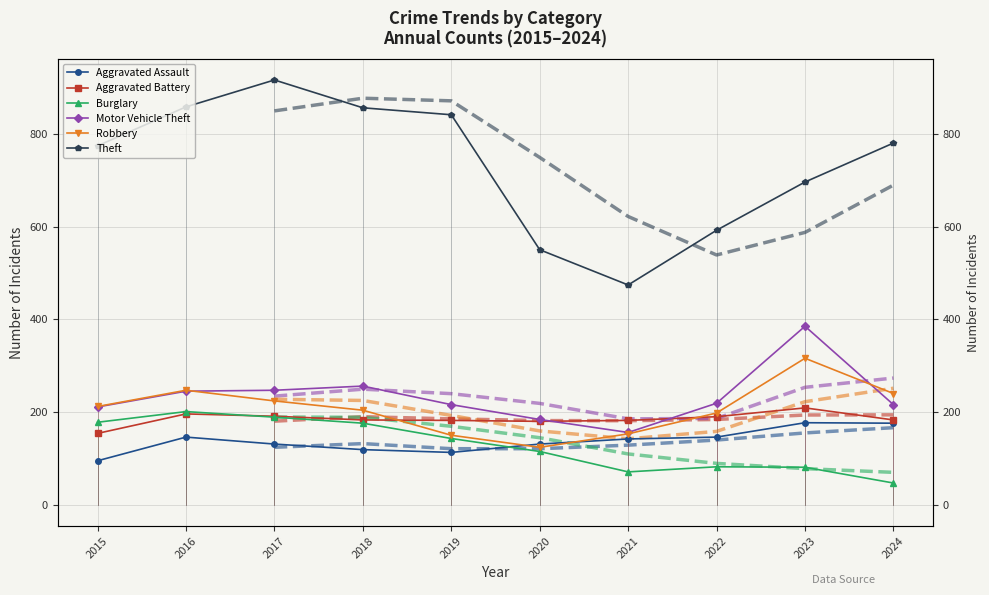

True or false: Burglary and Motor Vehicle Theft intersect in this chart.

False